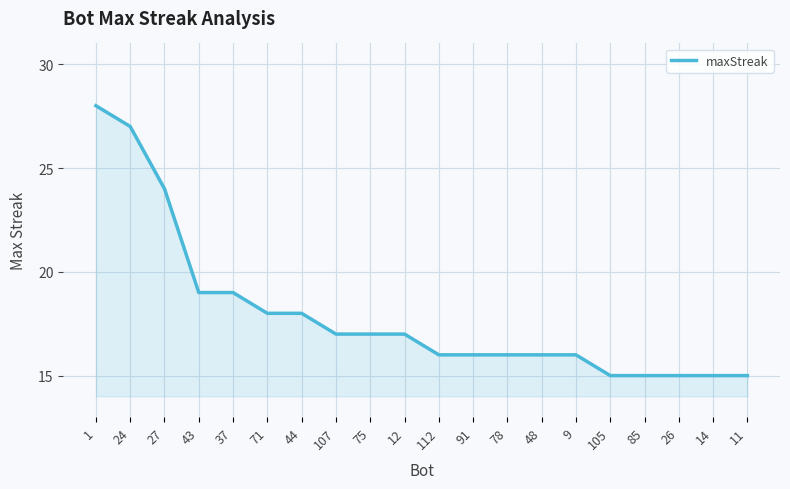

What is the difference between the values at 14 and 107?

2